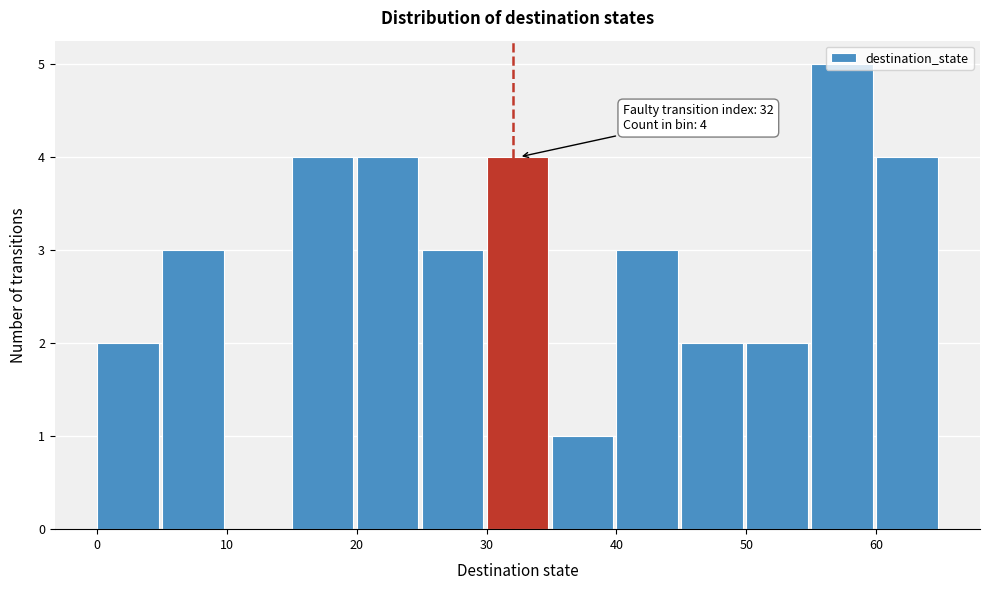

Over which range of the x-axis is the bar tallest?

55 to 60